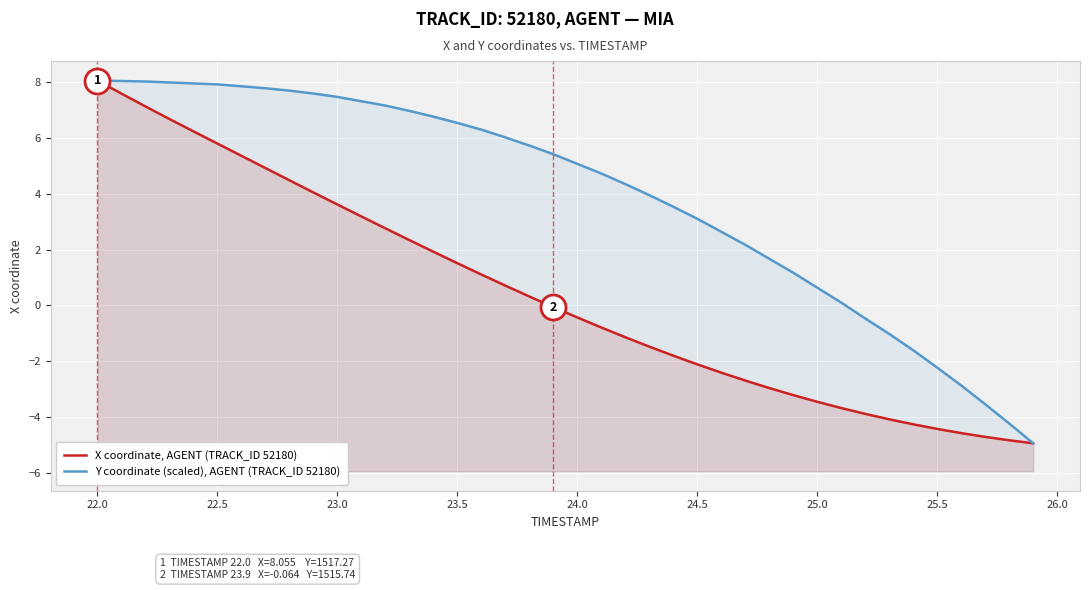

Reading left to right, what are all the values shown in this chart?

X coordinate, AGENT (TRACK_ID 52180): 8.1	7.6	7.1	6.7	6.2	5.8	5.4	4.9	4.5	4.0	3.6	3.2	2.8	2.3	1.9	1.5	1.1	0.7	0.3	-0.1	-0.4	-0.8	-1.1	-1.5	-1.8	-2.1	-2.4	-2.7	-3.0	-3.2	-3.5	-3.7	-3.9	-4.1	-4.3	-4.4	-4.6	-4.7	-4.8	-4.9
Y coordinate (scaled), AGENT (TRACK_ID 52180): 8.1	8.0	8.0	8.0	8.0	7.9	7.8	7.8	7.7	7.6	7.5	7.3	7.2	7.0	6.8	6.5	6.3	6.0	5.7	5.4	5.1	4.7	4.3	3.9	3.5	3.1	2.6	2.2	1.7	1.2	0.6	0.1	-0.5	-1.0	-1.6	-2.2	-2.9	-3.5	-4.2	-4.9